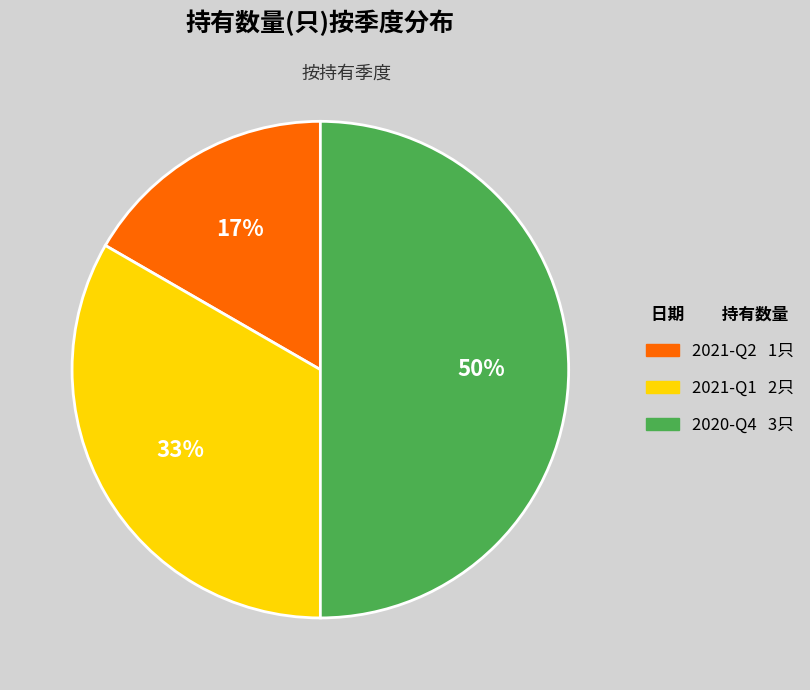

Which category has the biggest portion of the pie?

2020-Q4